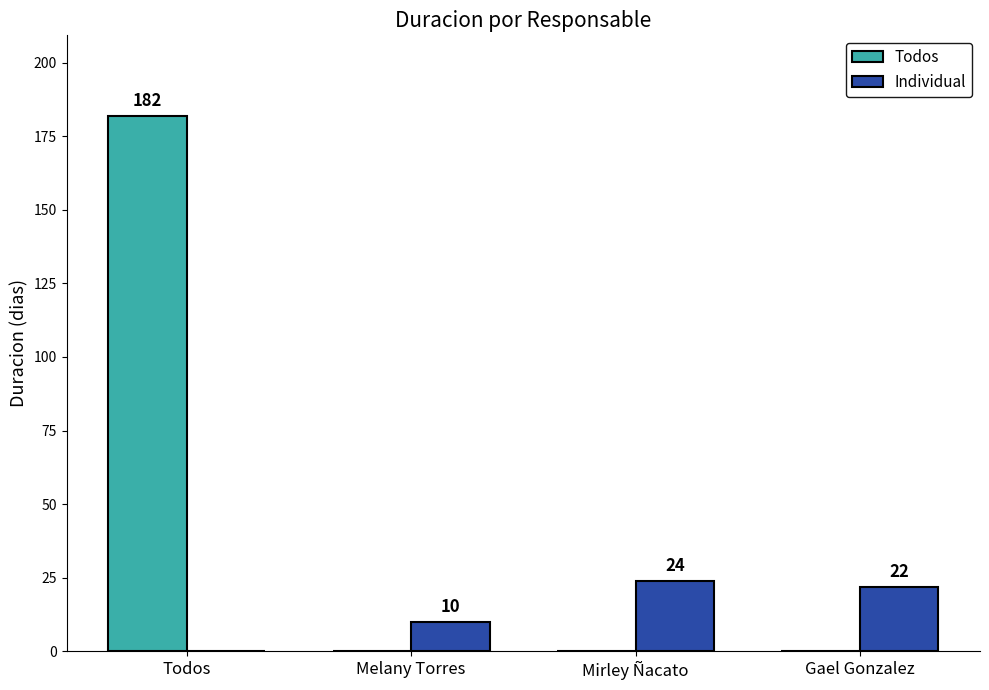

Which series has the widest spread of values?

Todos